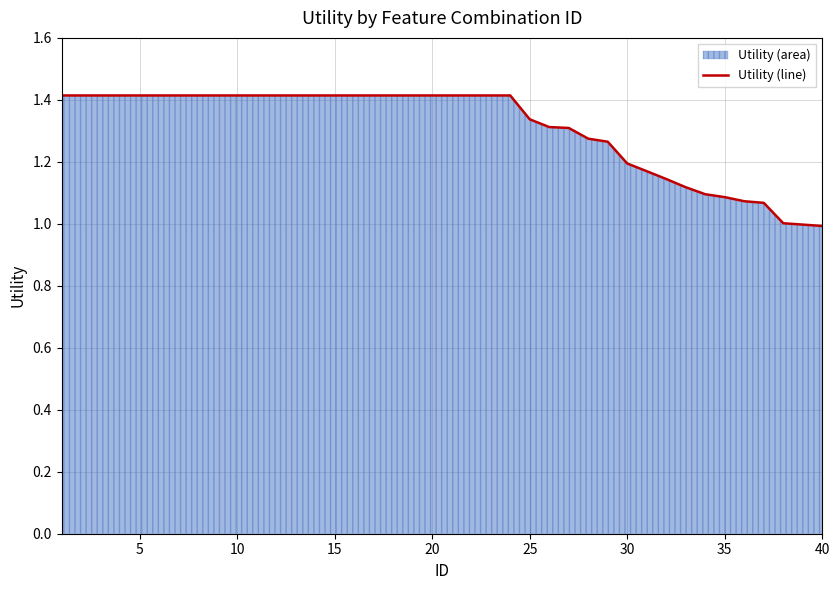

The chart shows a value of 1.9 at 20. True or false?

False